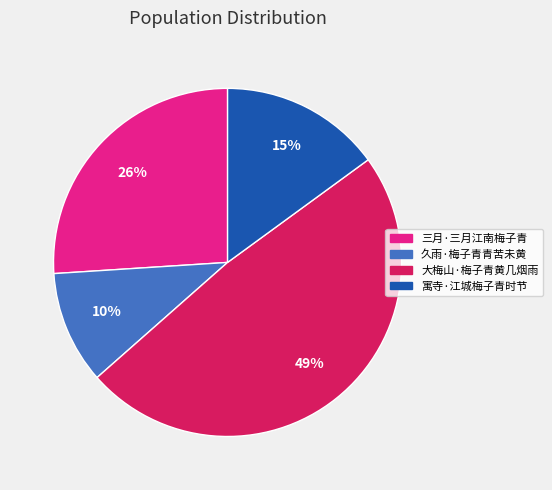

Does any single category account for the majority?

No